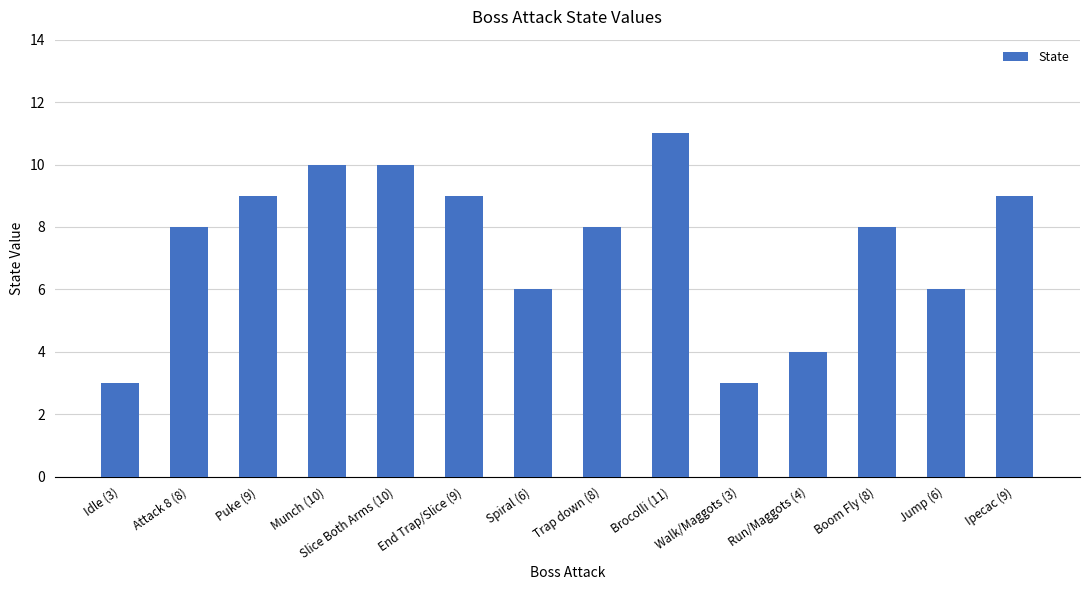

What is the average value?

7